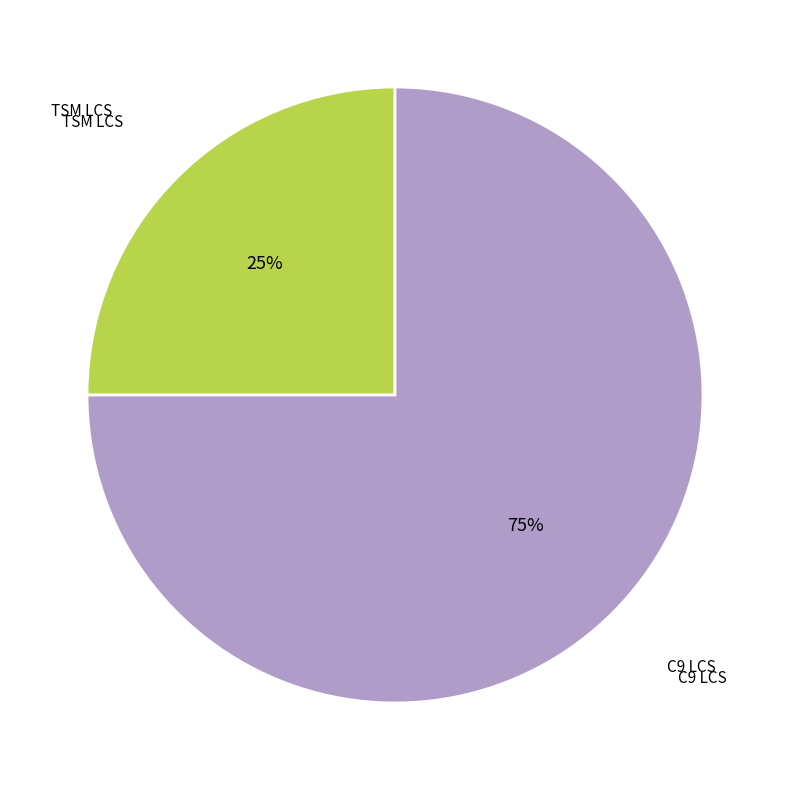

Is there any slice that represents more than half of the pie?

Yes